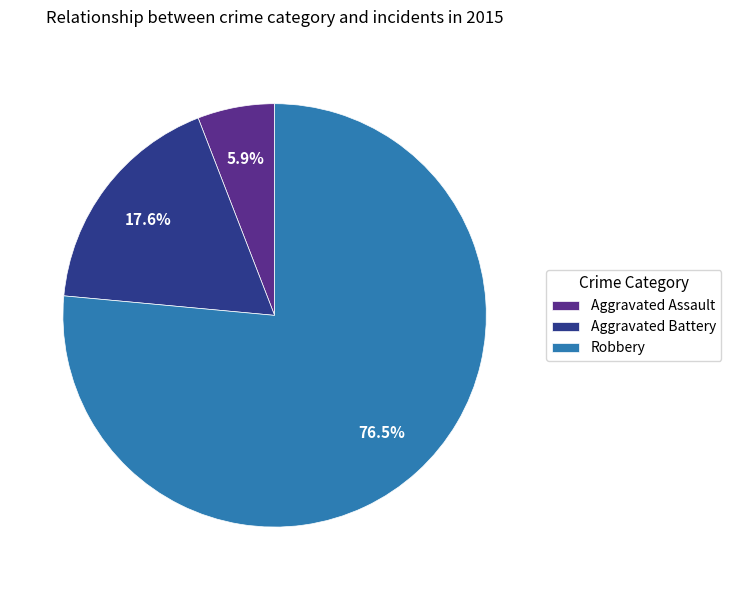

Is it true that Aggravated Battery is 18% of the pie?

True